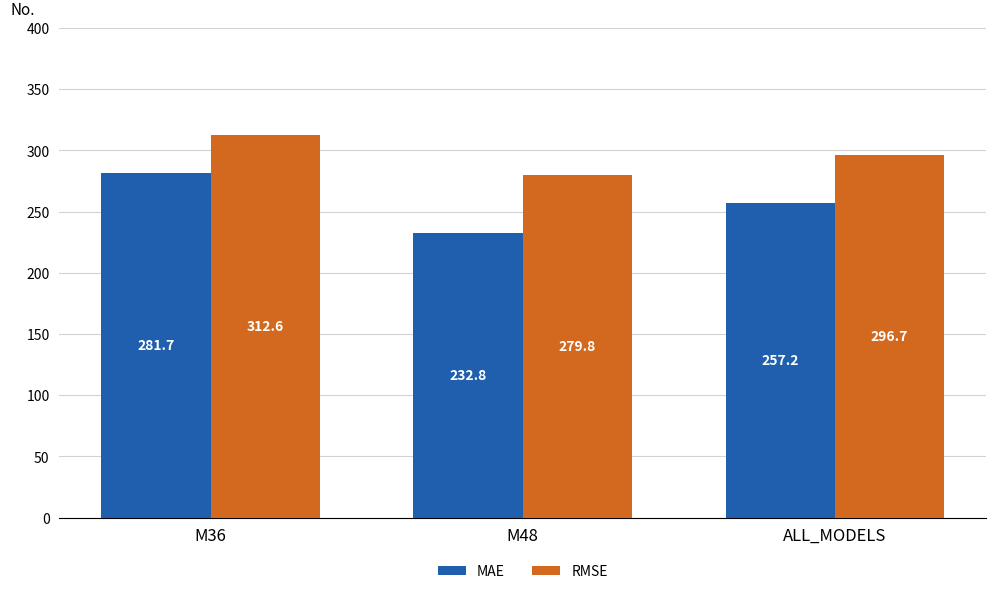

What is the value of the MAE bar at the 2nd from the left?

232.8